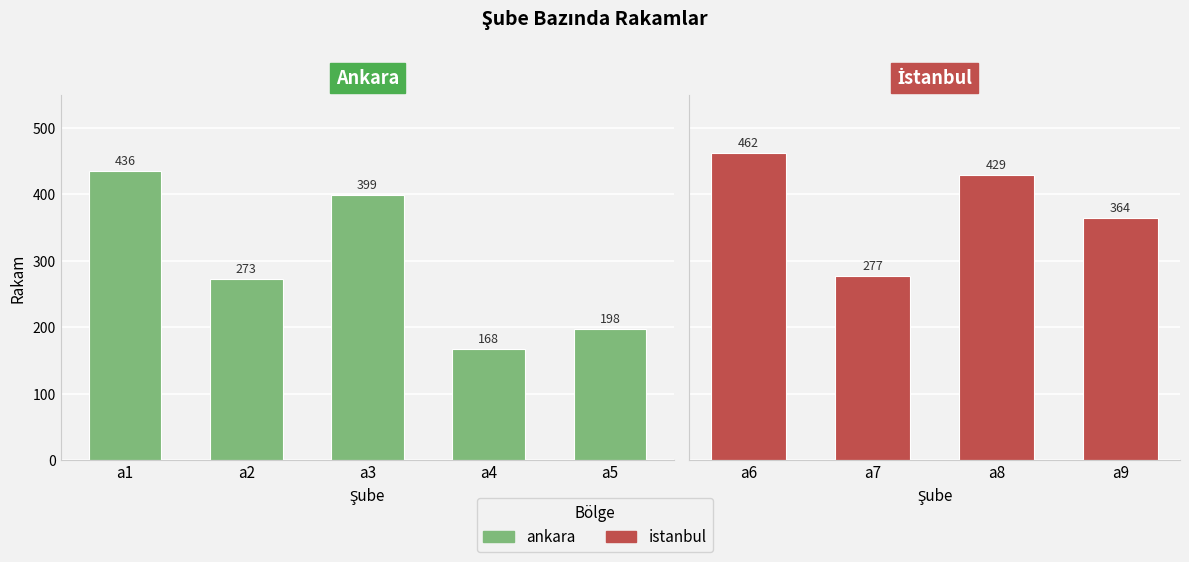

At which category does the chart reach its minimum across all series?

a4